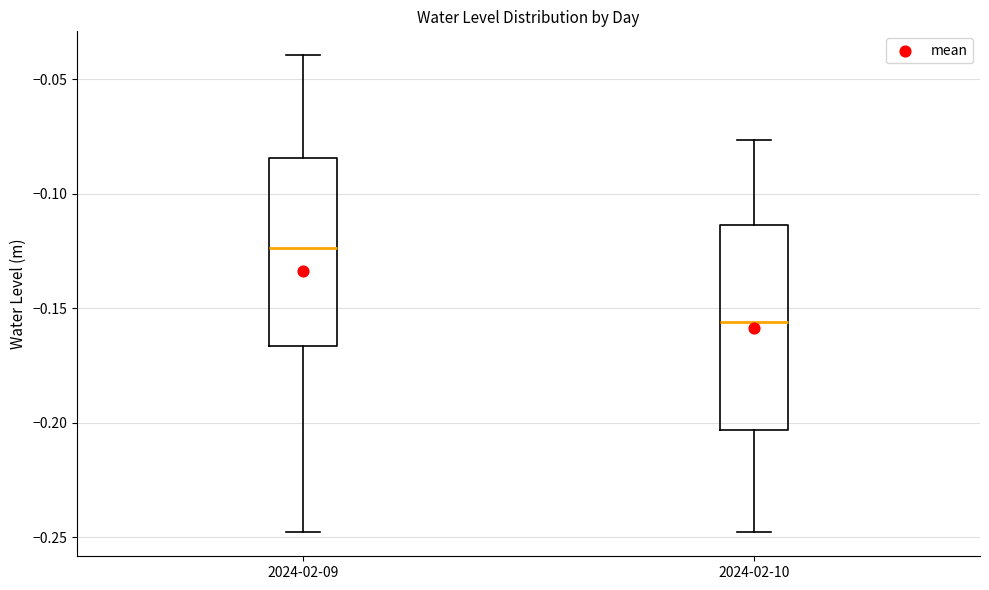

Reading left to right, transcribe this box plot: for each box, give where its median line is, the range the box spans, and where its two whiskers end, as read against the y-axis. The values are not printed on the chart, so give them approximately, as read against the axis.

2024-02-09: median -0.125, box -0.165 to -0.085, whiskers -0.250 to -0.040
2024-02-10: median -0.155, box -0.205 to -0.115, whiskers -0.250 to -0.075